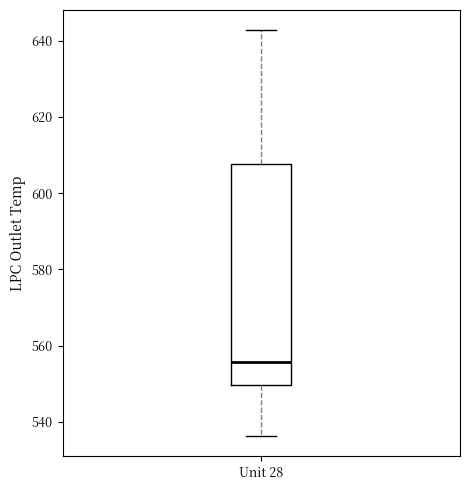

Transcribe this box plot: give where the median line is, the range the box spans, and where the two whiskers end, as read against the y-axis. The values are not printed on the chart, so give them approximately, as read against the axis.

median 556, box 550 to 608, whiskers 536 to 642